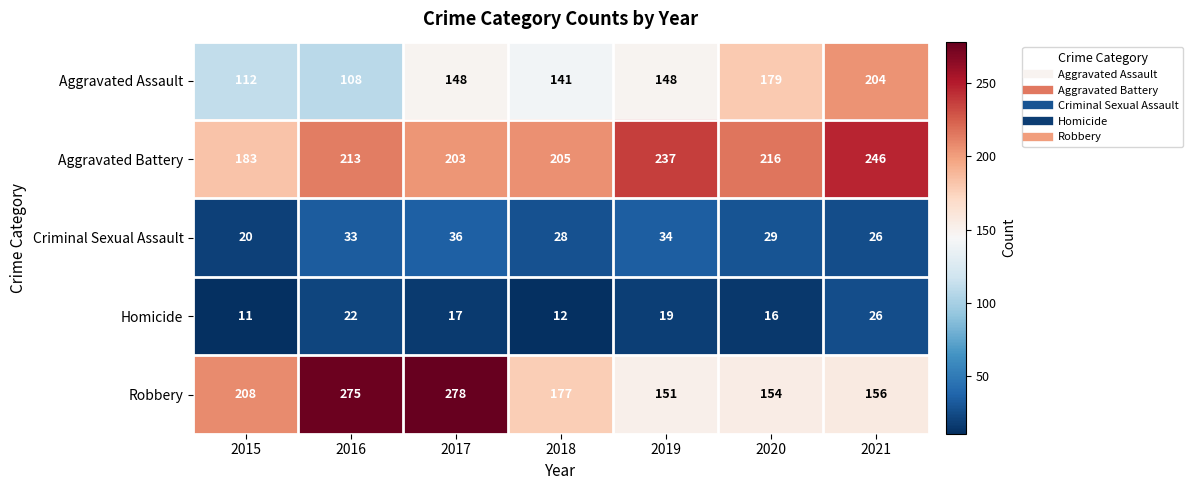

What is the average value of the Aggravated Battery series?

215